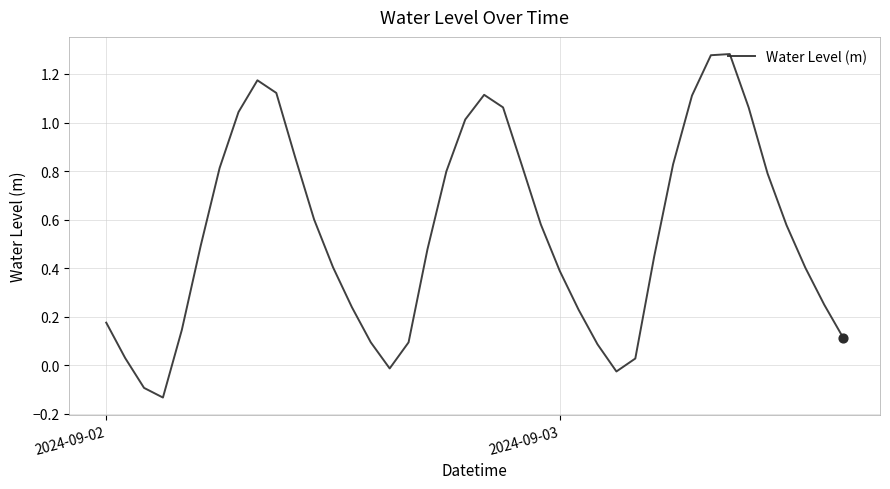

What is the difference between the maximum and minimum values?

1.4